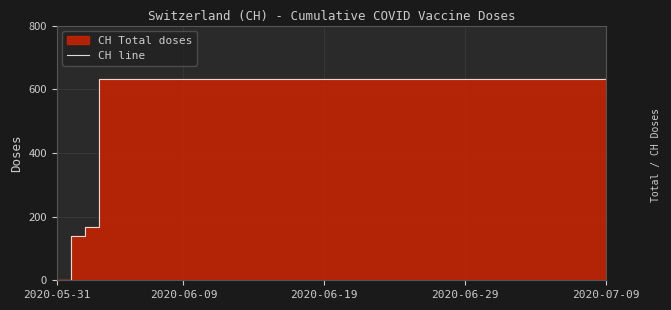

What is the difference between the second highest and minimum values?

631